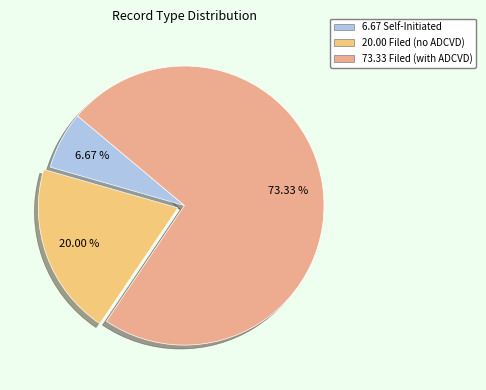

To the nearest percent, what is the difference between the largest and smallest slice percentages?

67%